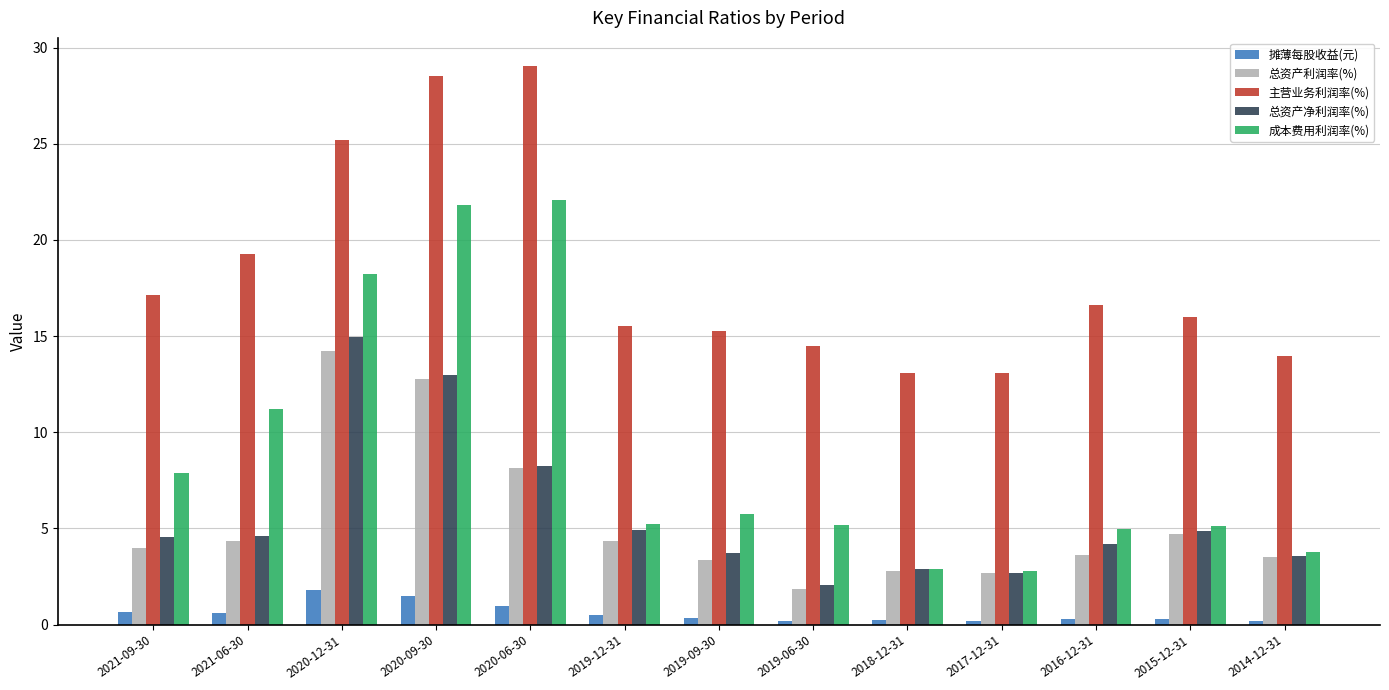

Is it true that 成本费用利润率(%) equals 37.3 at 2020-09-30?

False